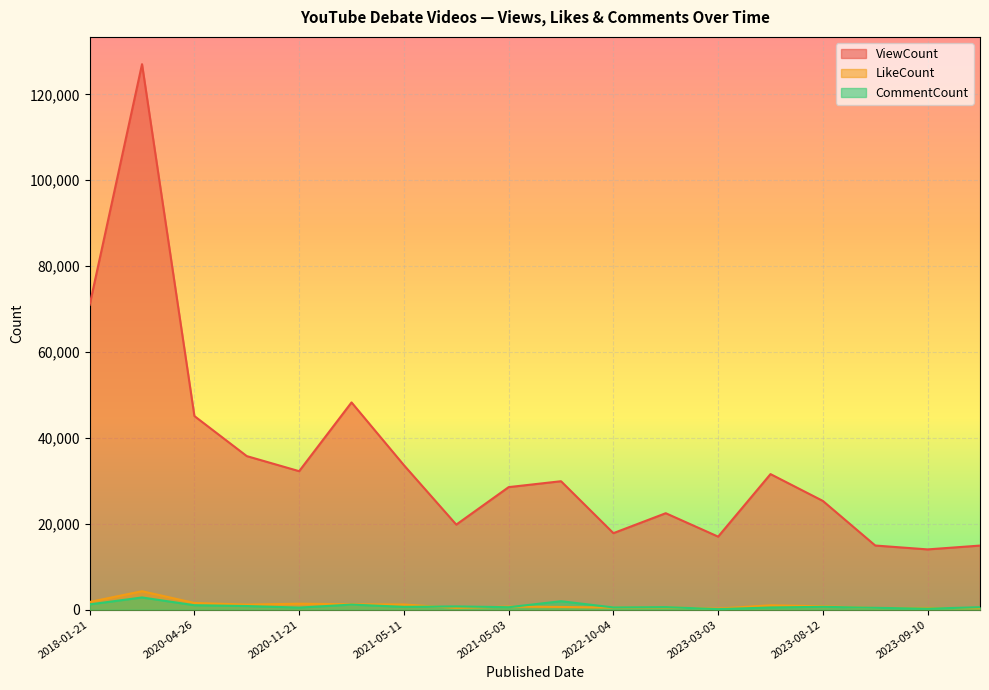

In ViewCount, how many points are higher than both neighbors (excluding endpoints)?

5